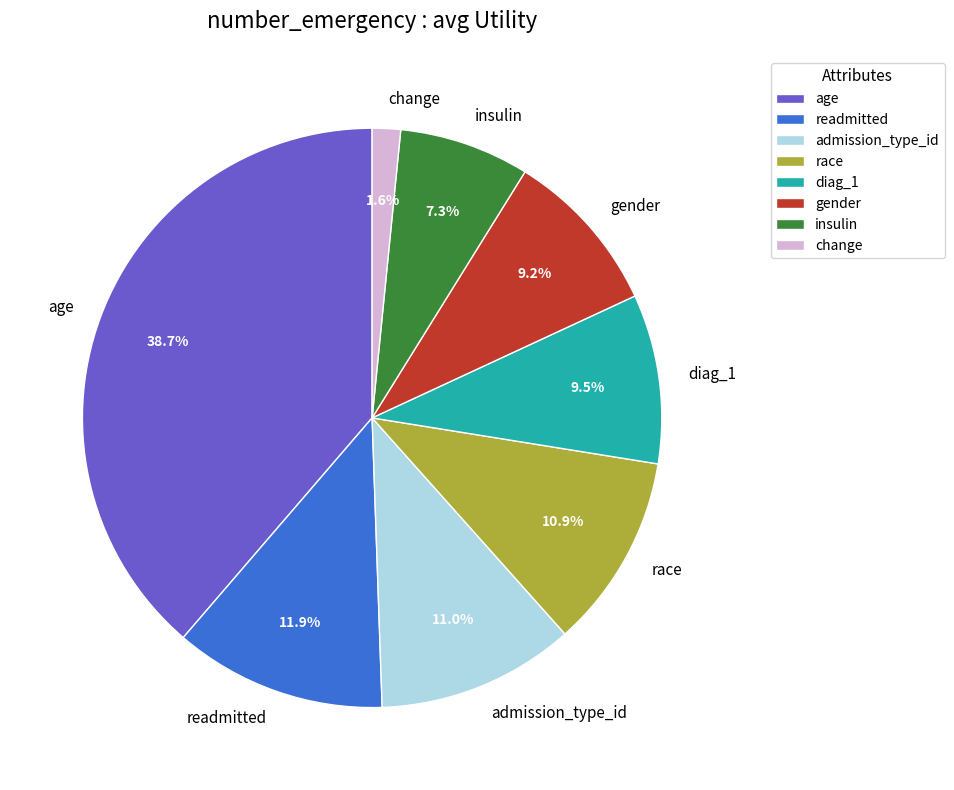

Combined, do insulin and admission_type_id account for over 50%?

No